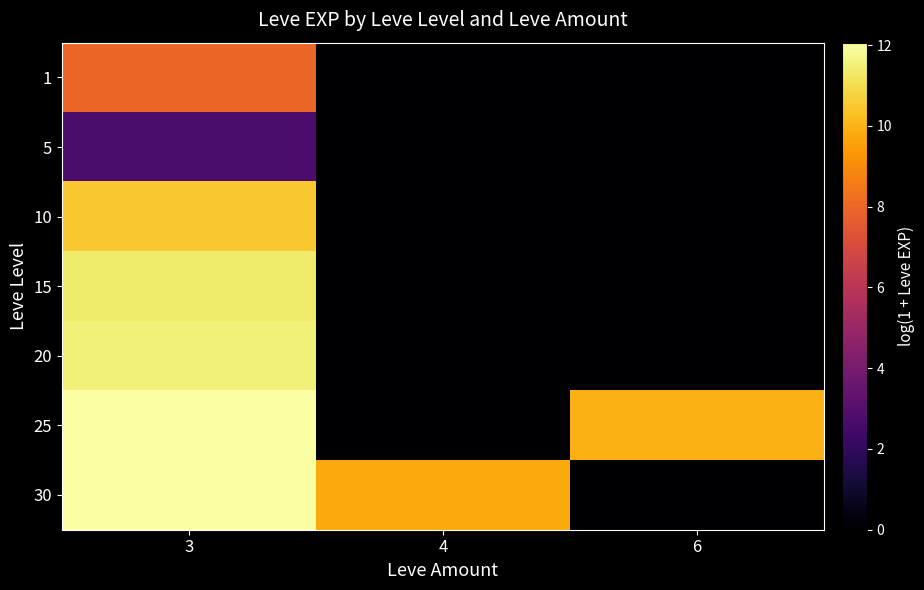

List the series in order of their peak value, highest first.

25, 30, 20, 15, 10, 1, 5